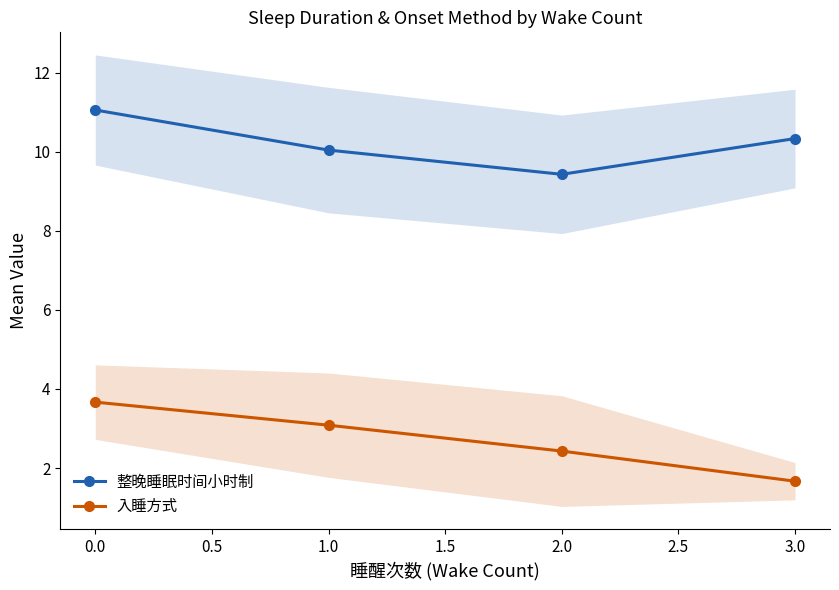

What are all the series names shown in the legend?

整晚睡眠时间小时制, 入睡方式